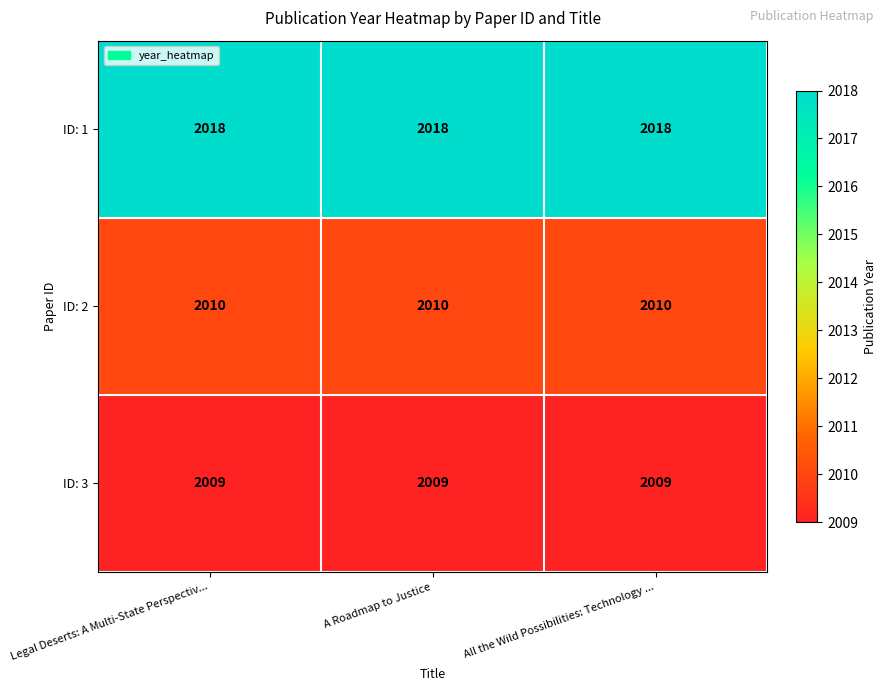

What is the sum of all ID: 1 values?

6054